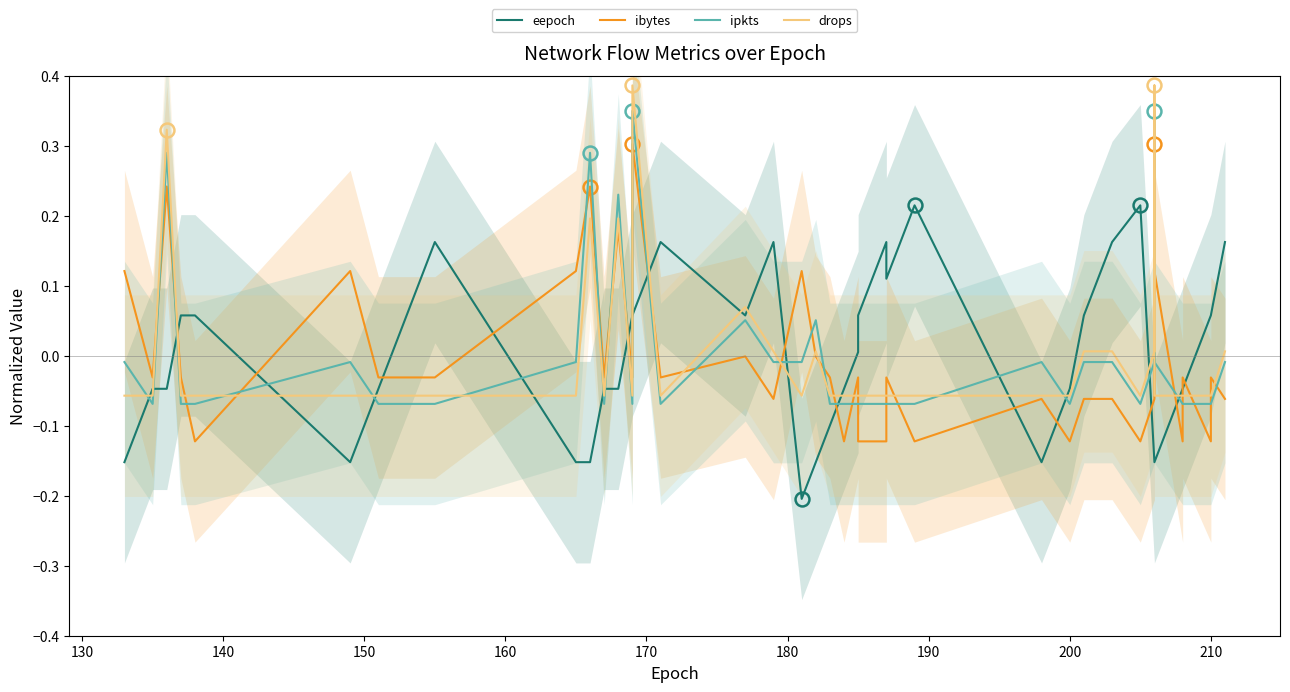

Which series ends up on top after the final intersection of ibytes and ipkts?

ipkts